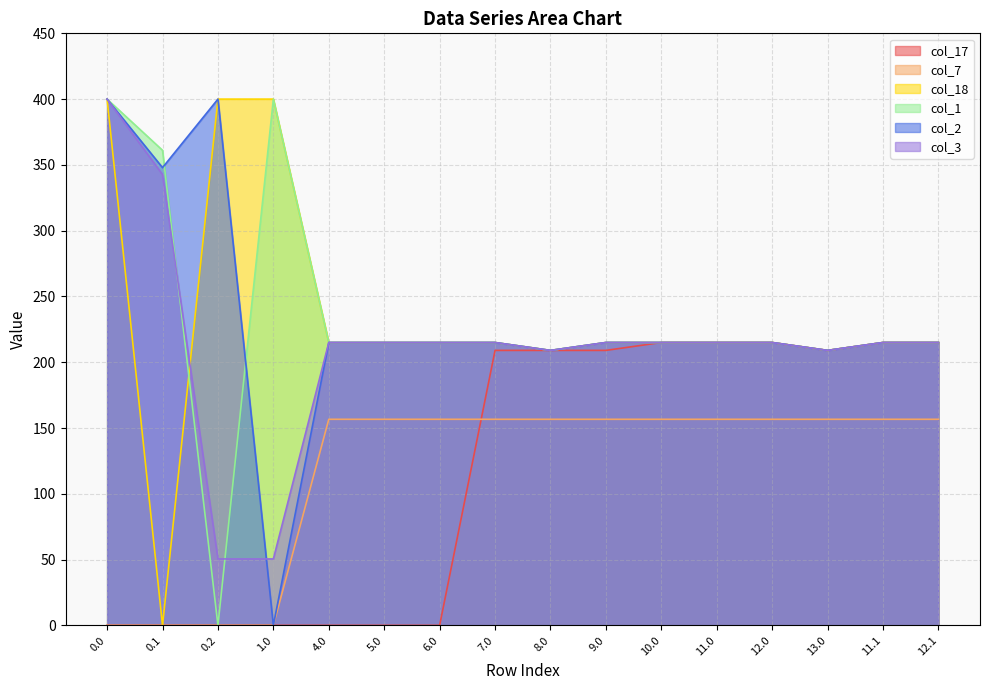

True or false: col_18 has more than 1 points higher than both neighbors.

True